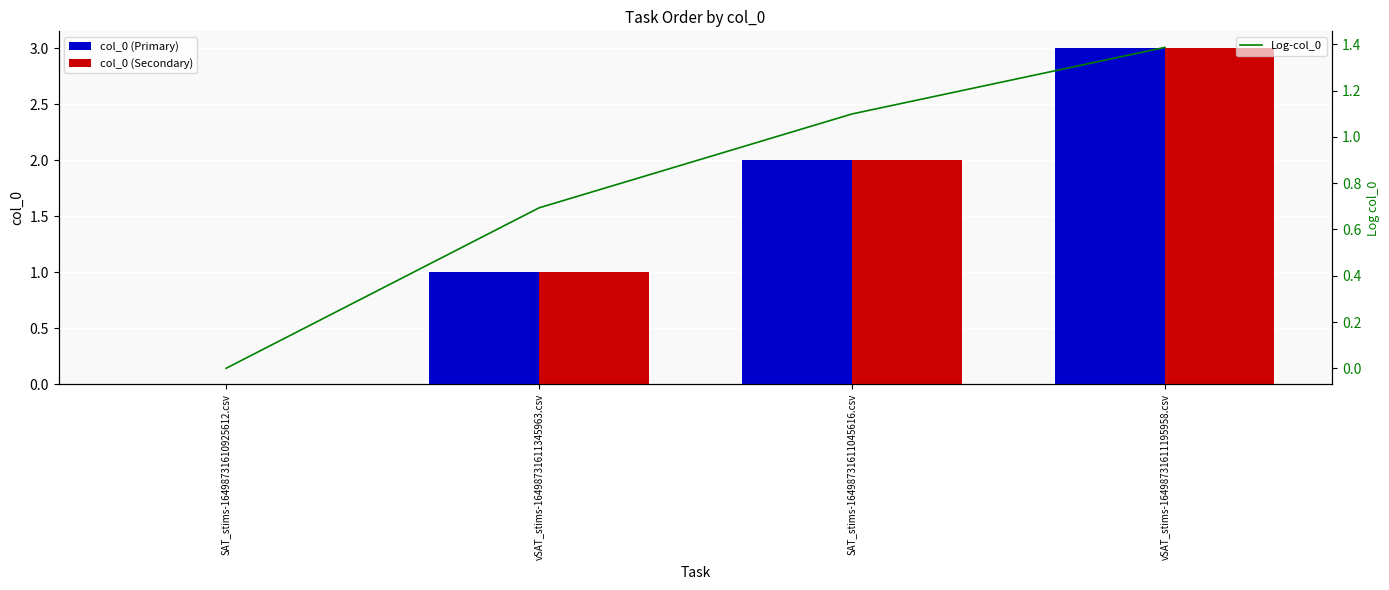

What is the maximum value shown in the chart?

3.0